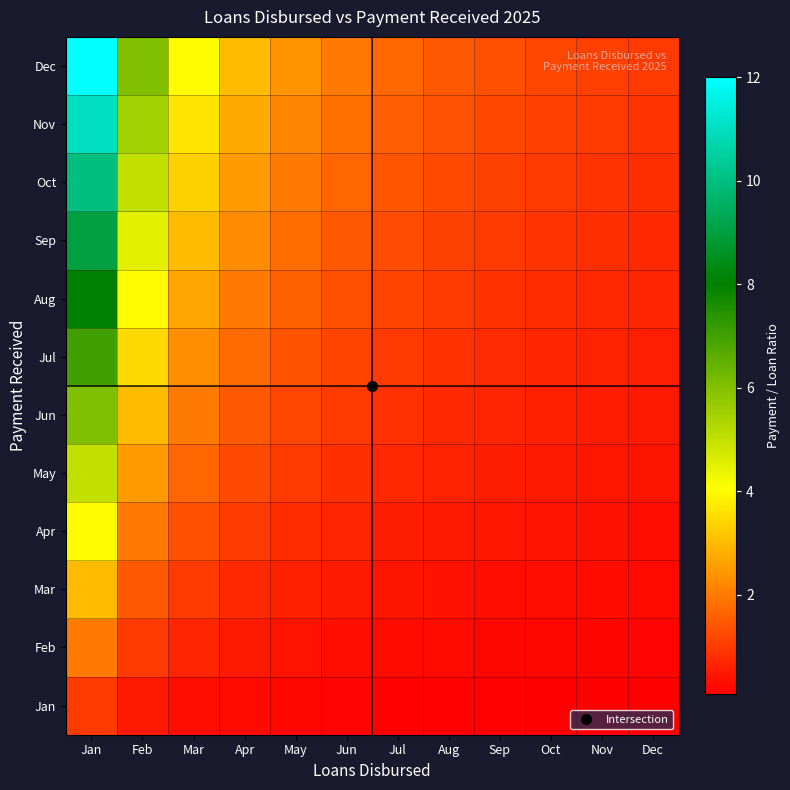

How many distinct data groups are displayed?

12